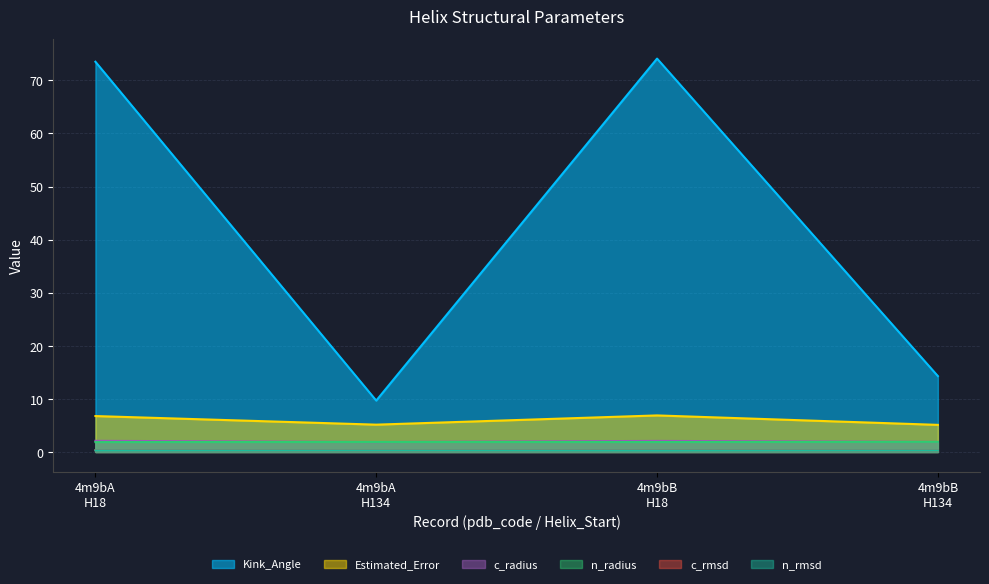

Which series has the widest spread of values?

Kink_Angle